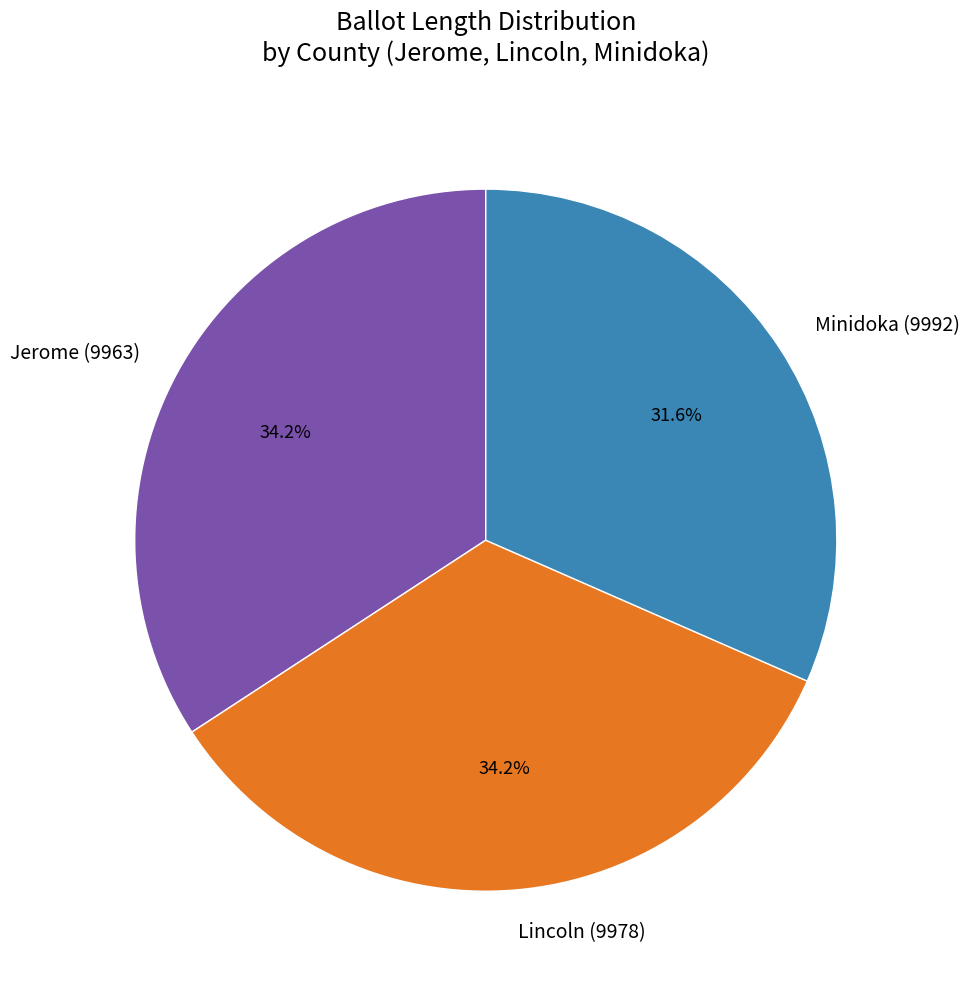

The Jerome (9963) slice represents 42% of the pie. True or false?

False